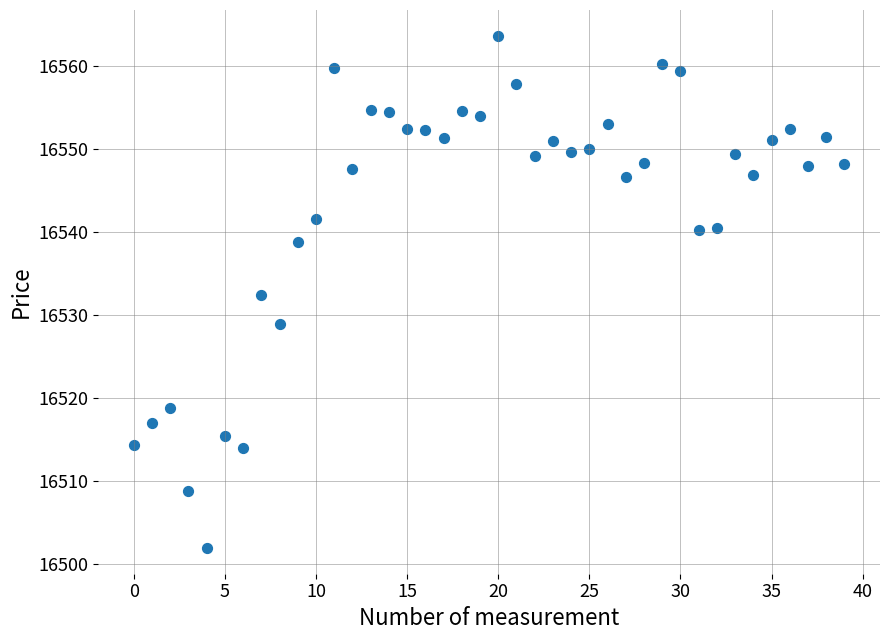

What is the range of Y values (max minus min)?

61.7